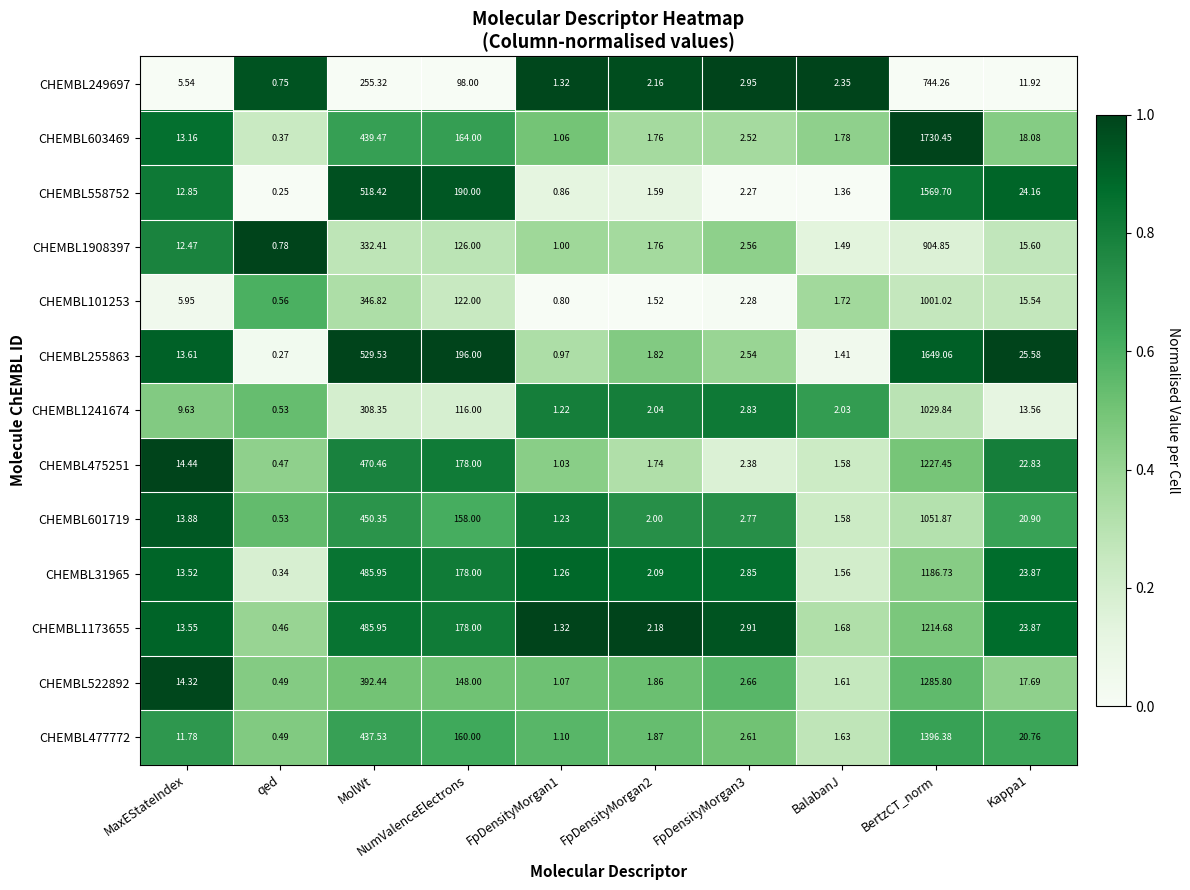

At which category is the sum across all series the highest?

BertzCT_norm